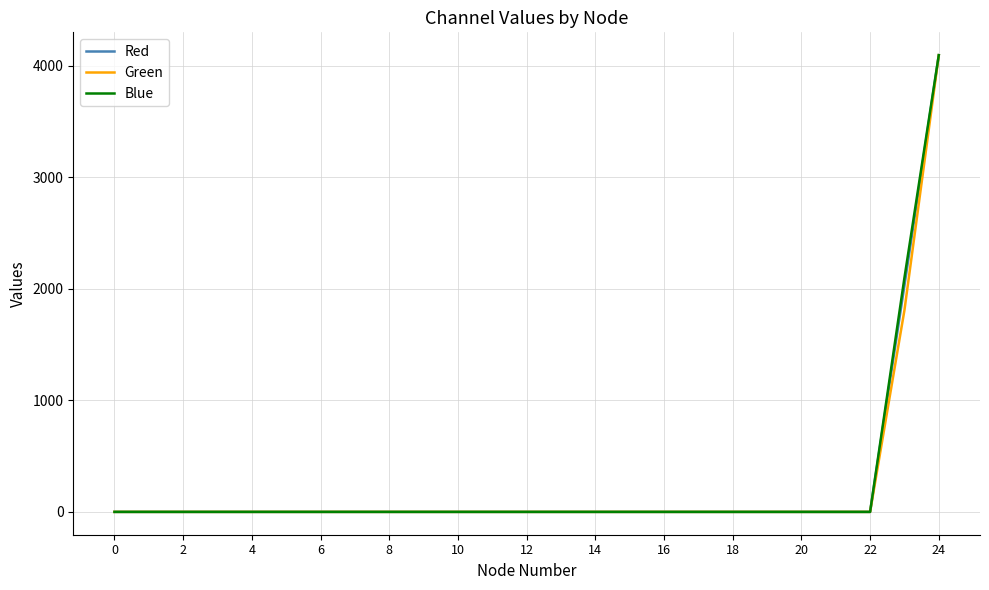

How many lines are shown in the chart?

3